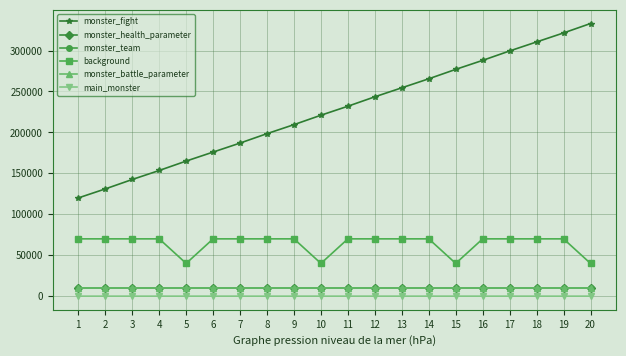

Reading right to left, extract all data points from this chart.

monster_fight: 20=333000	19=321500	18=310500	17=299500	16=288000	15=277000	14=265500	13=254500	12=243500	11=232000	10=221000	9=209500	8=198500	7=187000	6=176000	5=165000	4=153500	3=142500	2=131000	1=120000
monster_health_parameter: 20=10000	19=10000	18=10000	17=10000	16=10000	15=10000	14=10000	13=10000	12=10000	11=10000	10=10000	9=10000	8=10000	7=10000	6=10000	5=10000	4=10000	3=10000	2=10000	1=10000
monster_team: 20=10020	19=10019	18=10018	17=10017	16=10016	15=10015	14=10014	13=10013	12=10012	11=10011	10=10010	9=10009	8=10008	7=10007	6=10006	5=10005	4=10004	3=10003	2=10002	1=10001
background: 20=40004	19=70001	18=70001	17=70001	16=70001	15=40004	14=70001	13=70001	12=70001	11=70001	10=40004	9=70001	8=70001	7=70001	6=70001	5=40004	4=70001	3=70001	2=70001	1=70001
monster_battle_parameter: 20=10000	19=10000	18=10000	17=10000	16=10000	15=10000	14=10000	13=10000	12=10000	11=10000	10=10000	9=10000	8=10000	7=10000	6=10000	5=10000	4=10000	3=10000	2=10000	1=10000
main_monster: 20=6	19=2	18=2	17=3	16=5	15=5	14=6	13=2	12=5	11=2	10=6	9=2	8=2	7=2	6=6	5=3	4=2	3=2	2=5	1=2